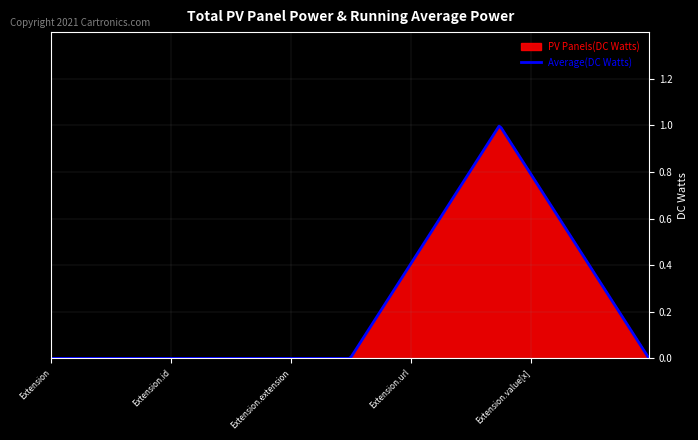

Count the number of data series in this chart.

1